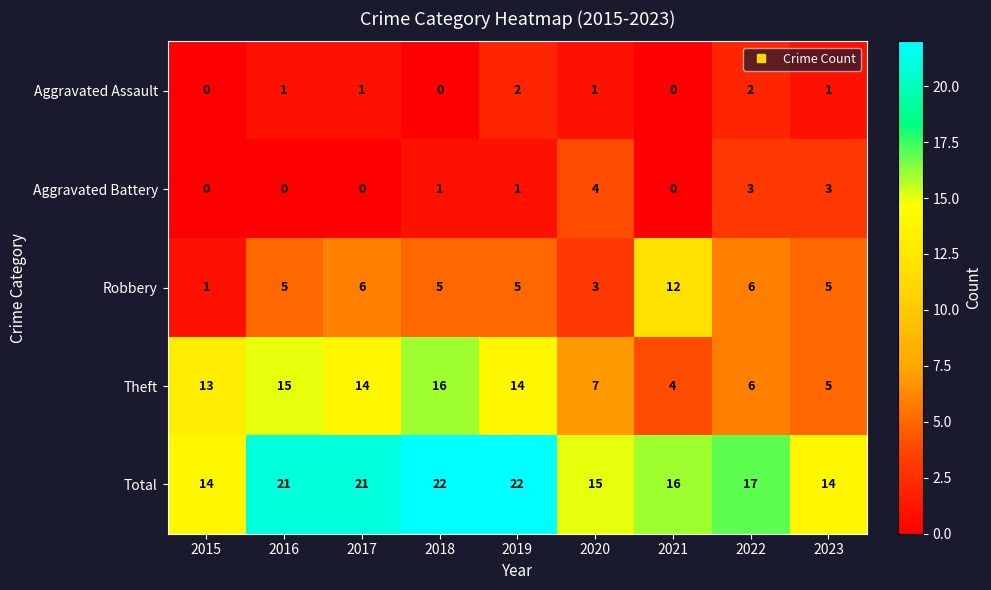

What is the total value across all series at 2020?

30